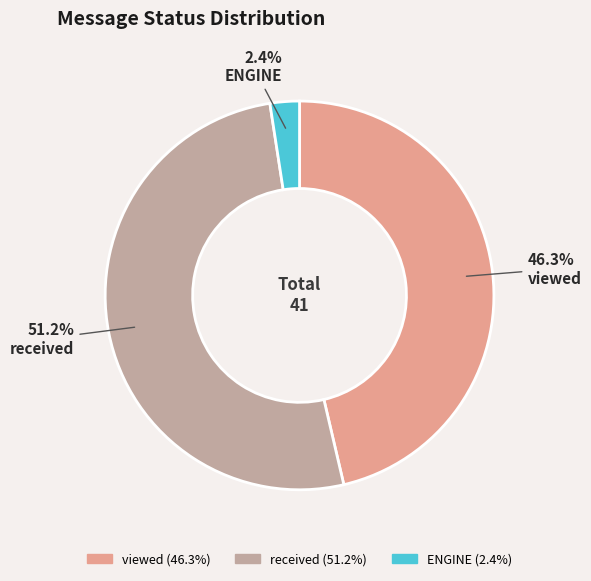

Is there any slice that represents more than half of the pie?

Yes